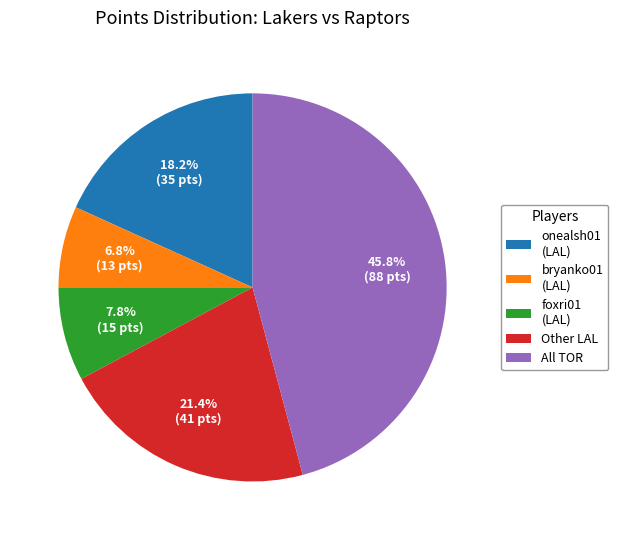

How many slices are in this pie chart?

5